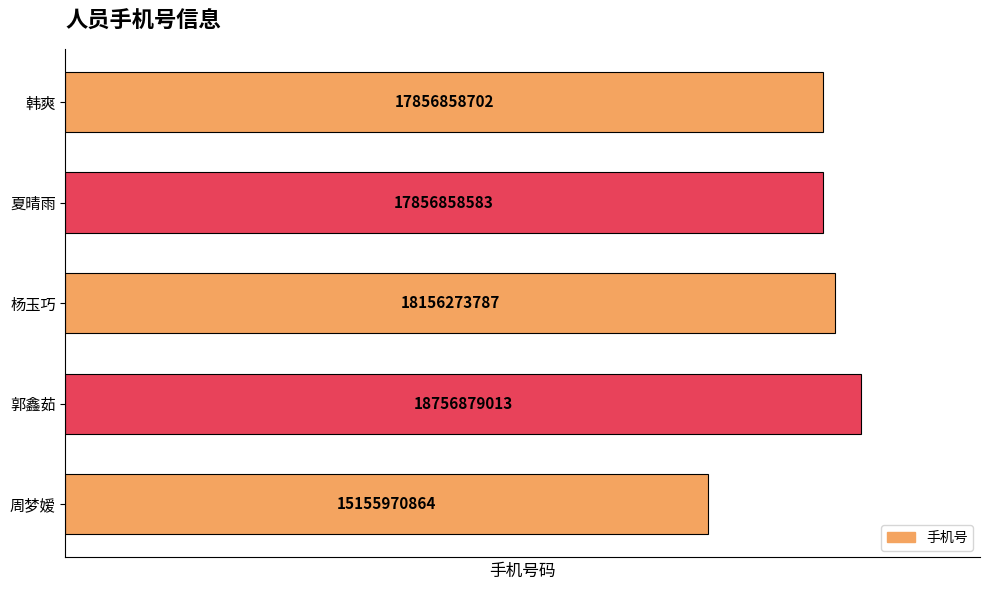

True or false: the data shows 18756879013 at 郭鑫茹.

True